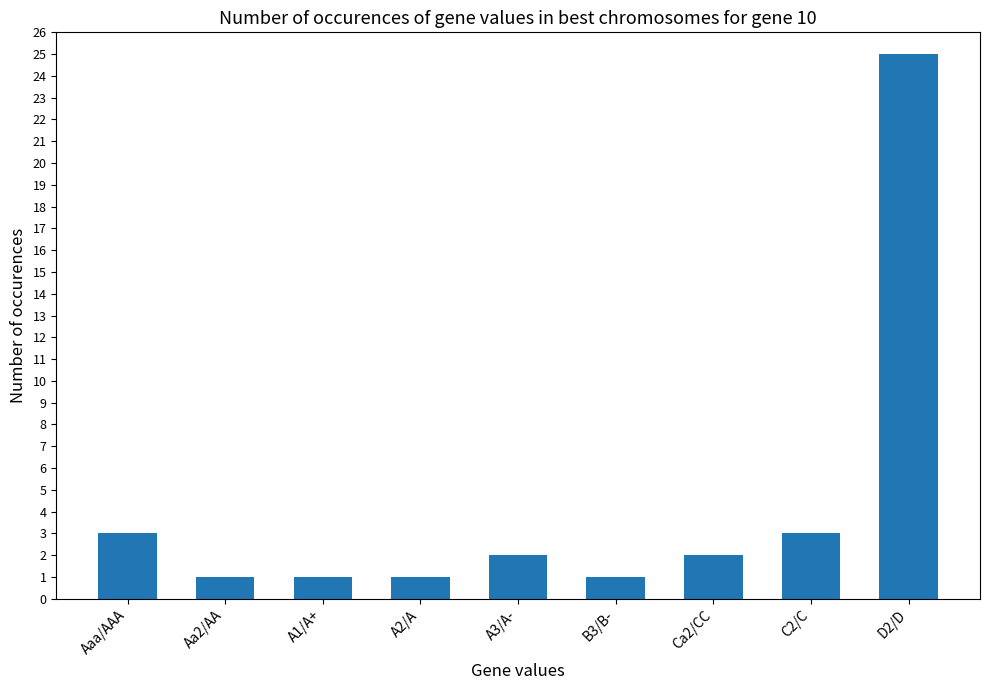

The value at A1/A+ is 2. True or false?

False